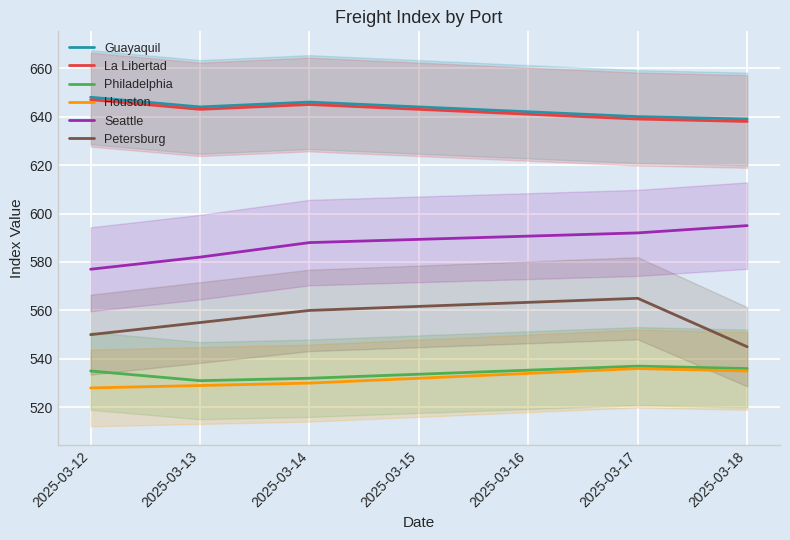

What is the sum of all Guayaquil values?

3217